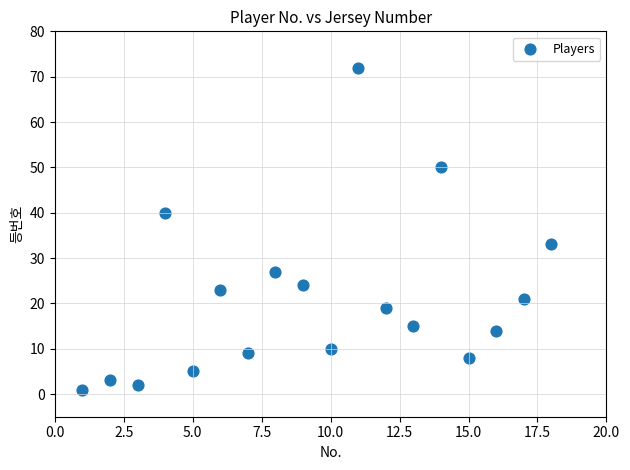

What Y value in the scatter plot is closest to 36?

33